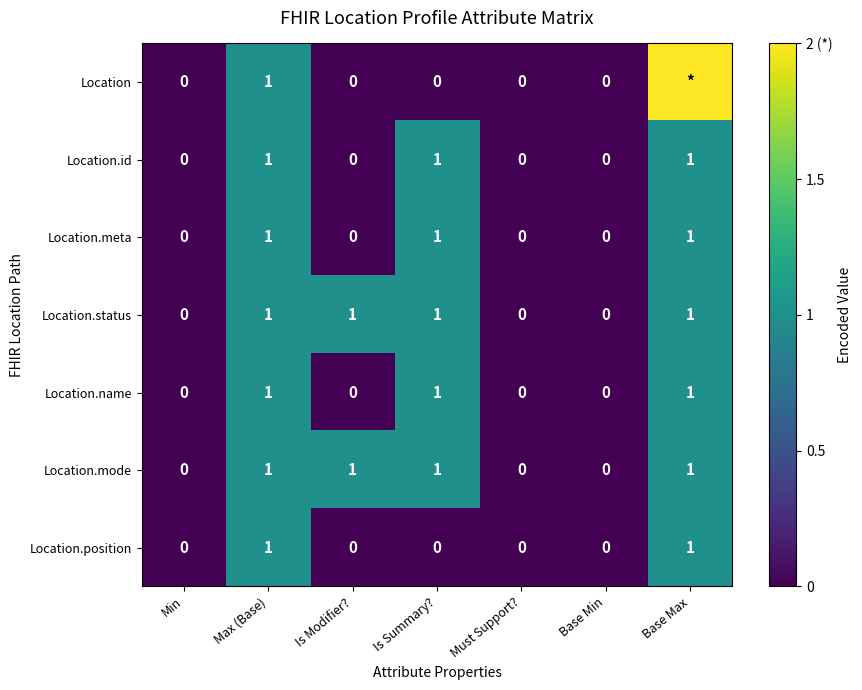

Count the Location.position values in the range 0 to 1.

7